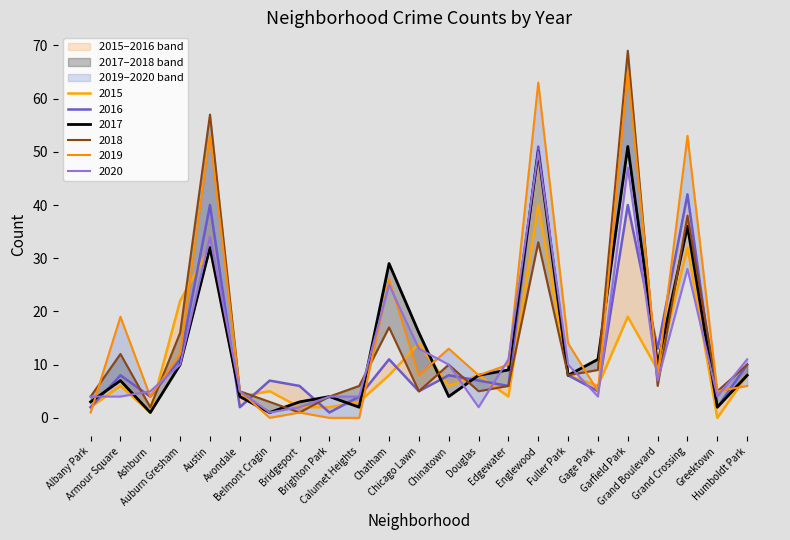

Is the value of 2019 at Gage Park greater than the value of 2015 at Albany Park?

Yes